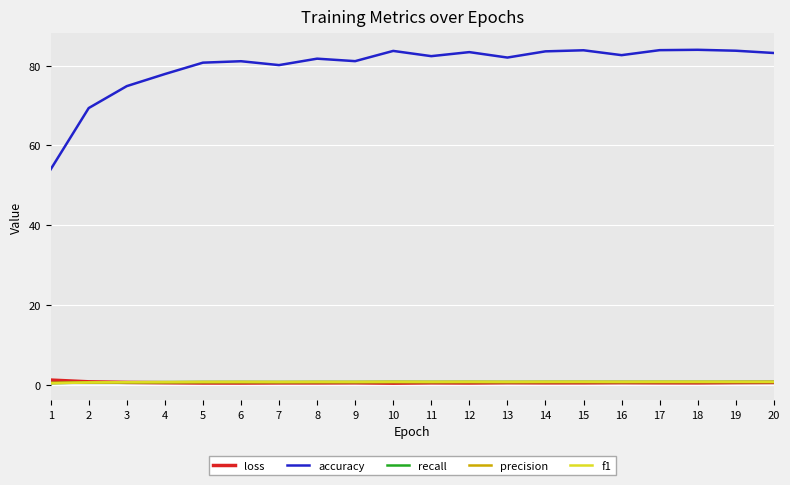

The accuracy series shows 23.6 at 16. True or false?

False